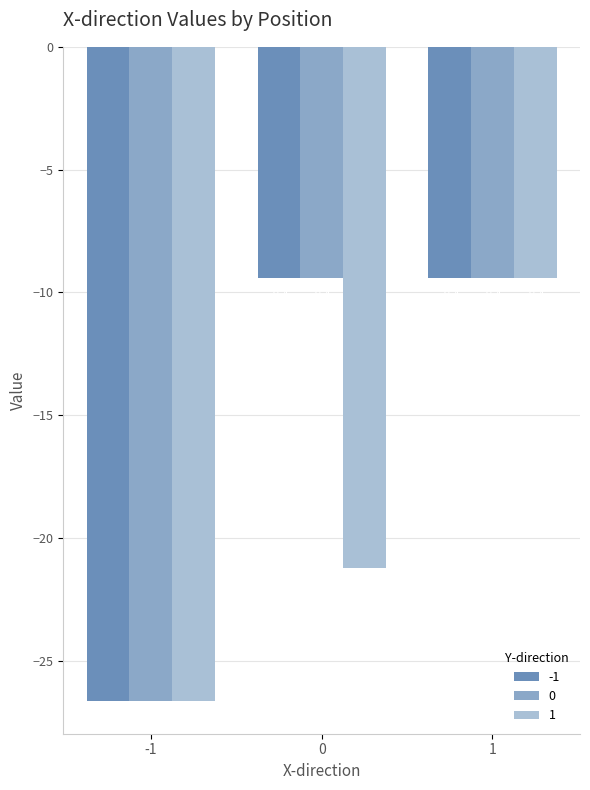

Which category has the lowest value in the -1 series?

-1